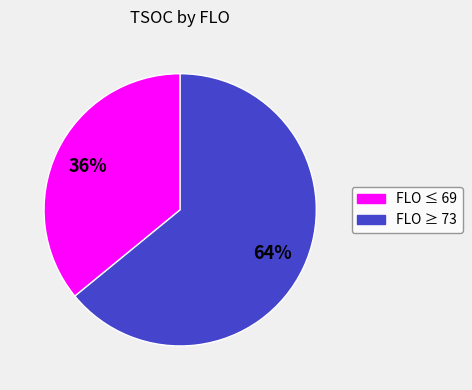

To the nearest percent, what is the difference between the largest and smallest slice percentages?

28%